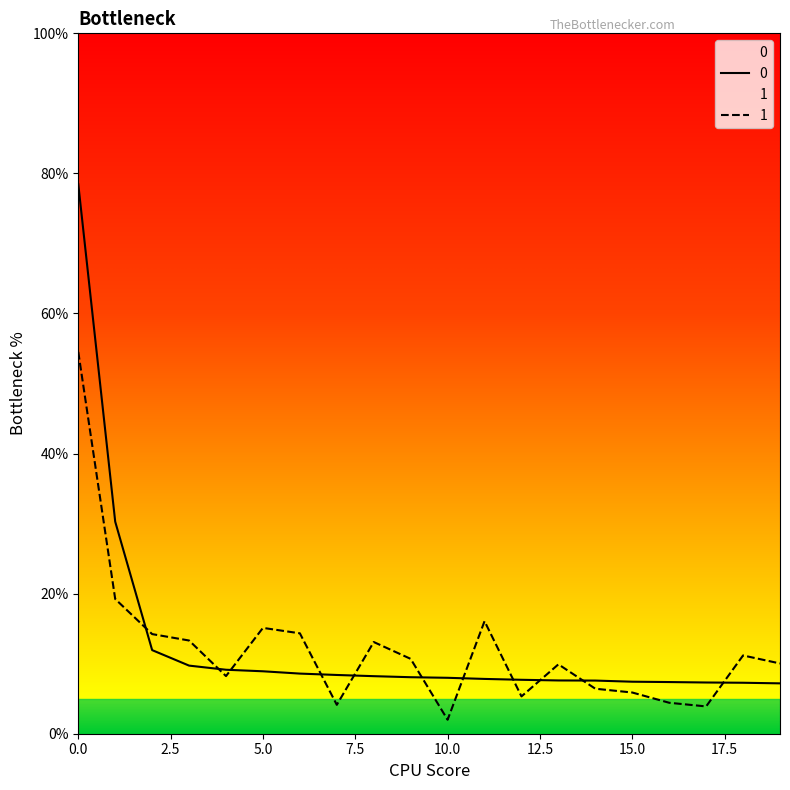

The value of 0 at 15 is 5.1. True or false?

False